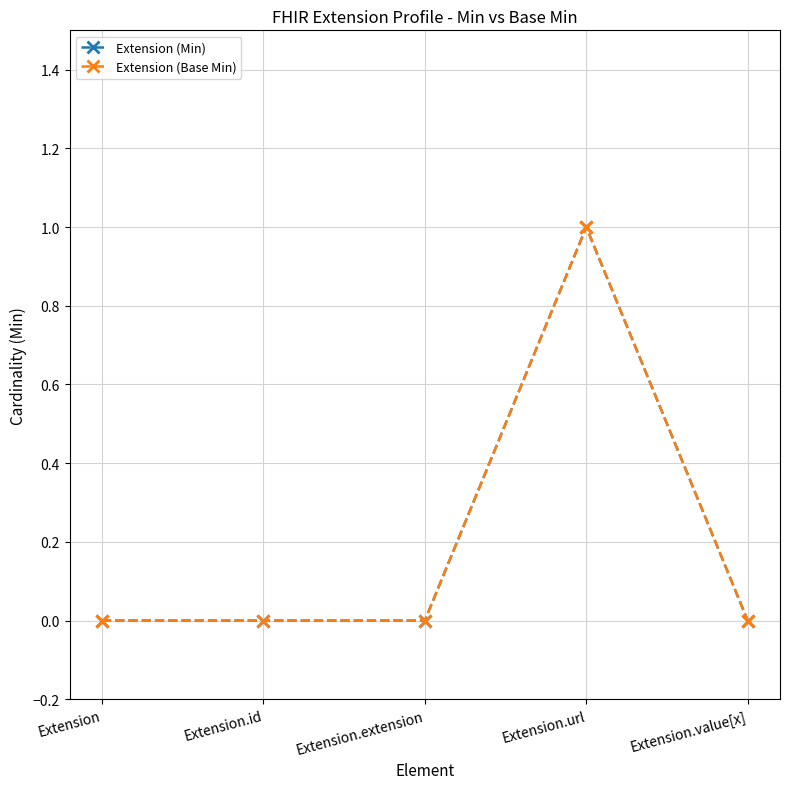

At which category is the sum across all series the highest?

Extension.url